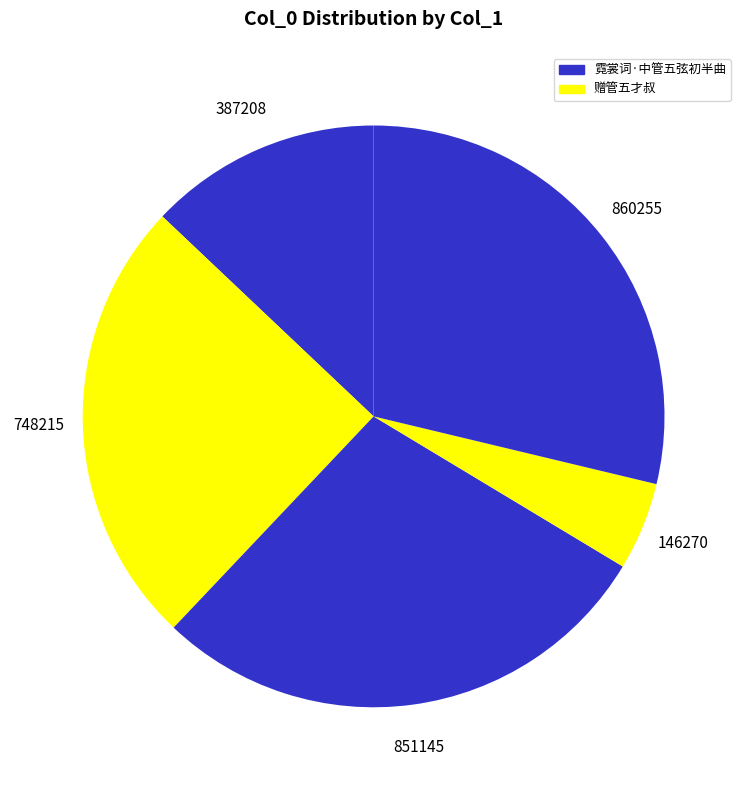

To the nearest percent, what is the average slice percentage?

20%